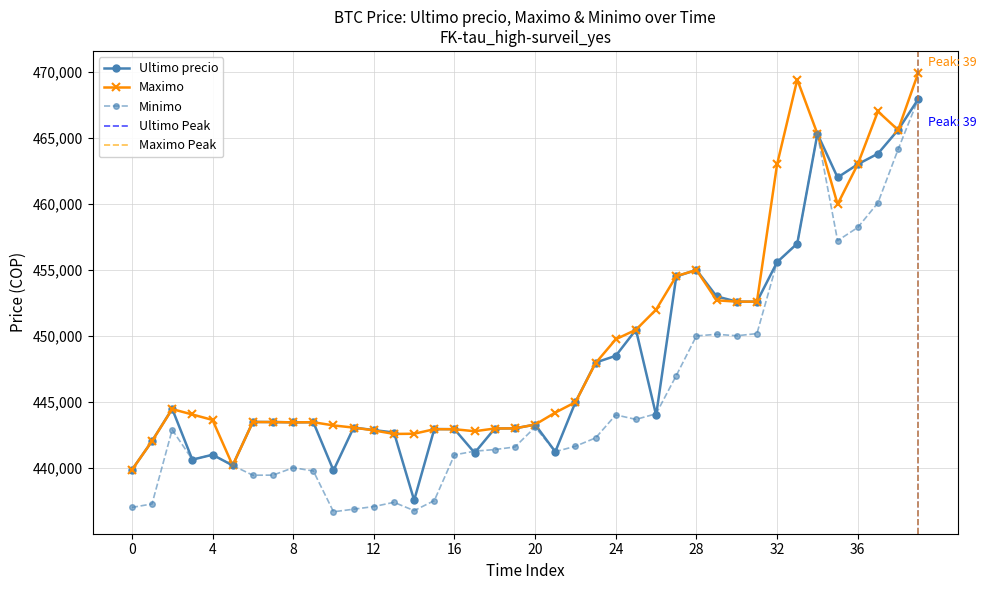

What is the maximum value for Ultimo precio?

467932